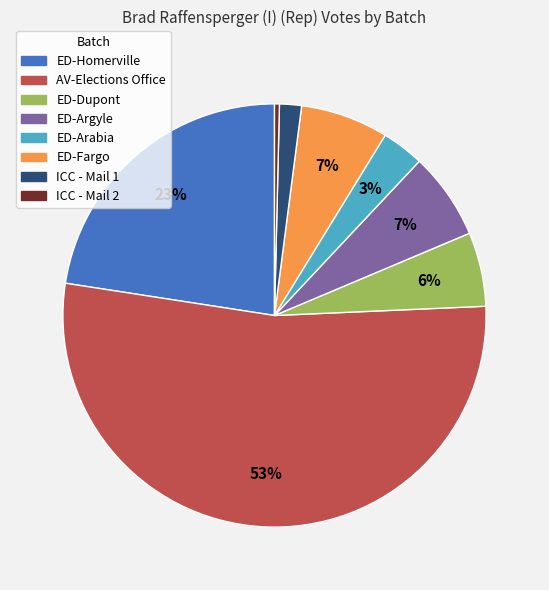

Which slice is the smallest?

ICC - Mail 2